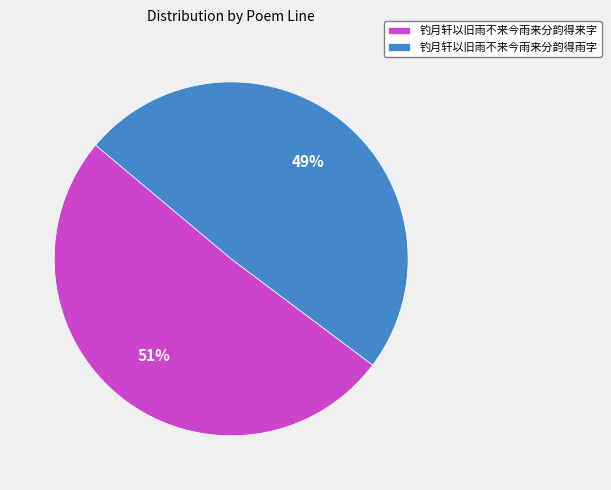

Which category accounts for the majority?

钓月轩以旧雨不来今雨来分韵得来字